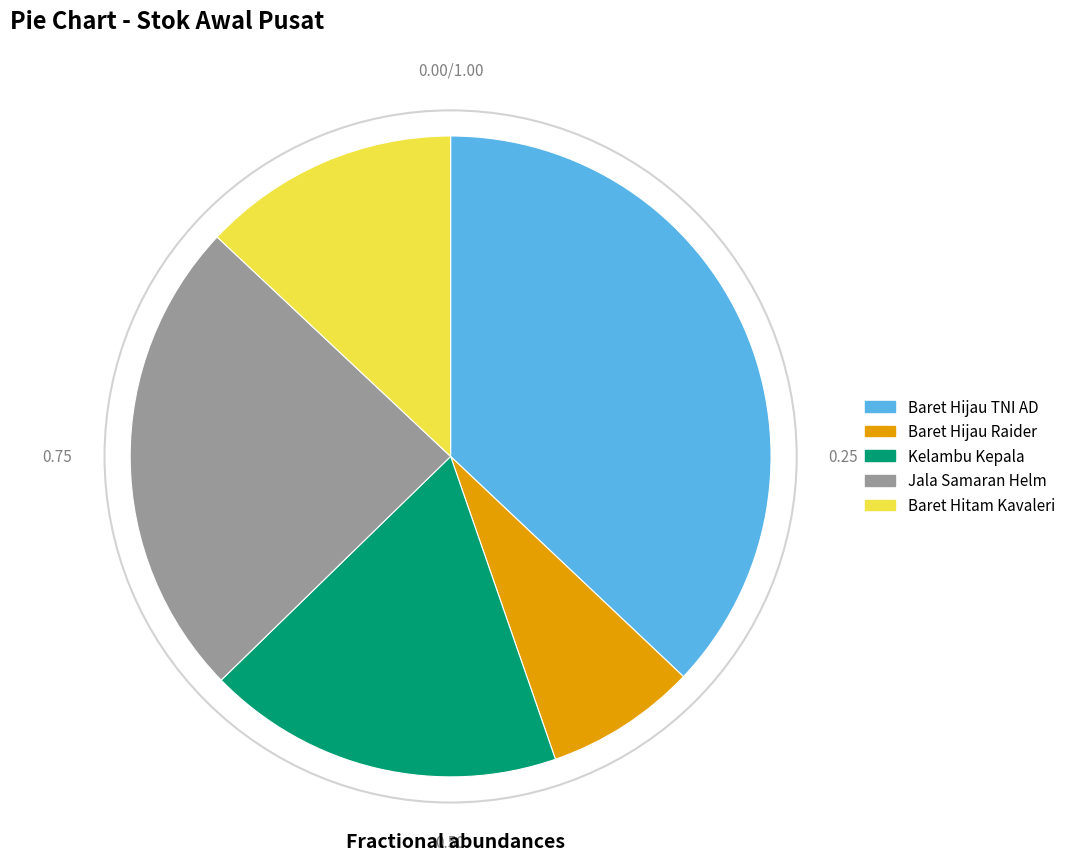

Which category has the biggest portion of the pie?

Baret Hijau TNI AD